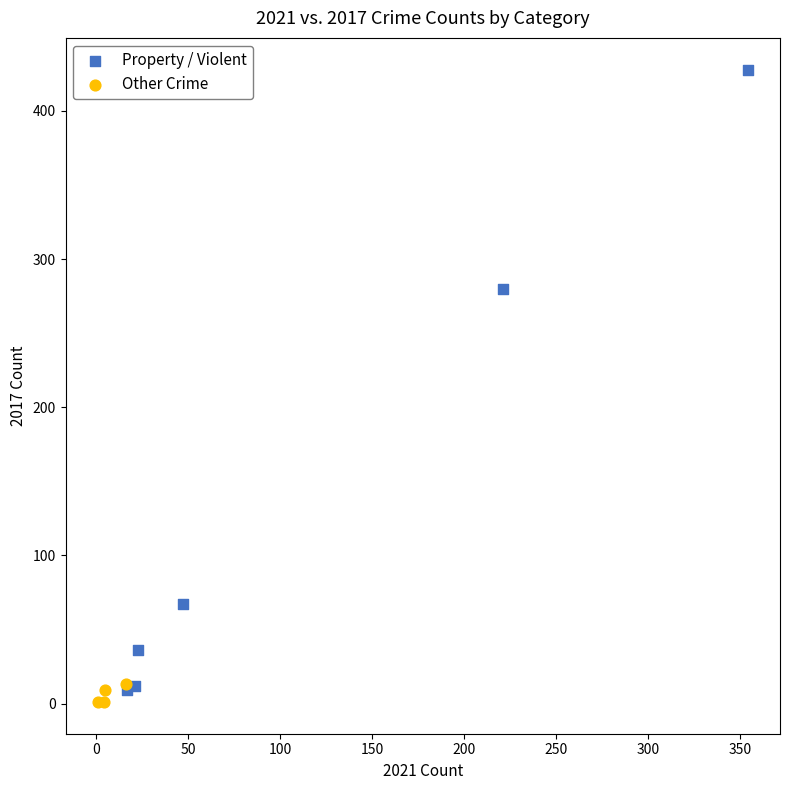

Which series has the widest spread of Y values?

Property / Violent